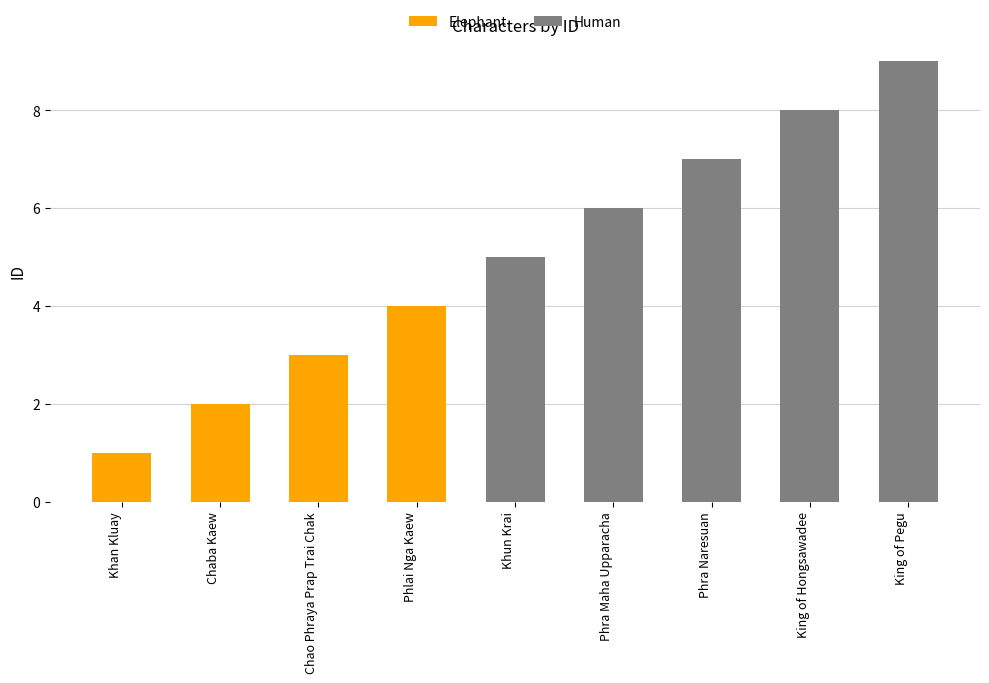

True or false: Elephant has a value of 0 at King of Hongsawadee.

True